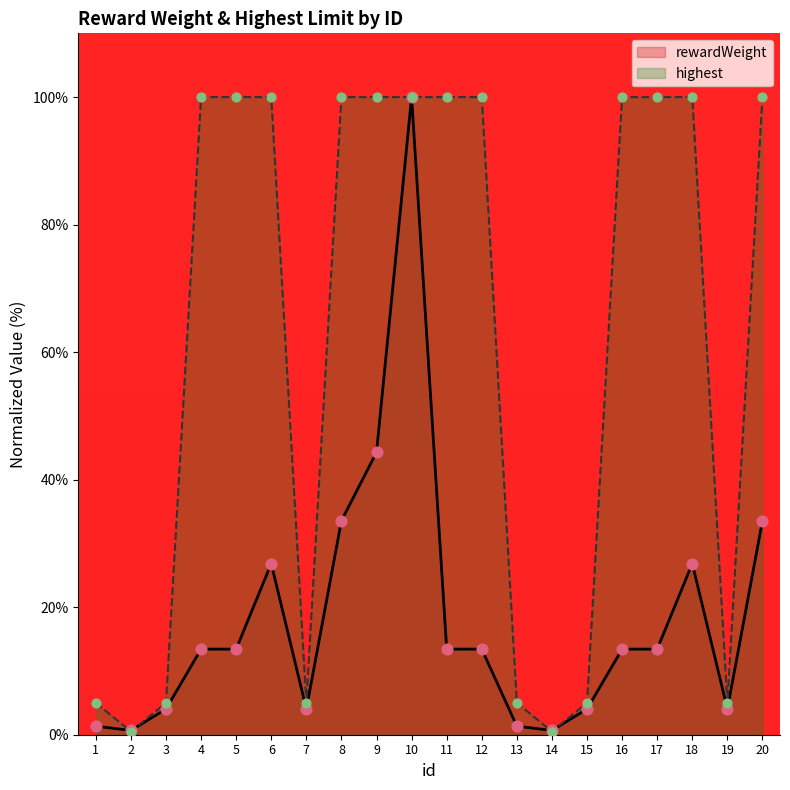

Which series has the largest Y range (max minus min)?

highest